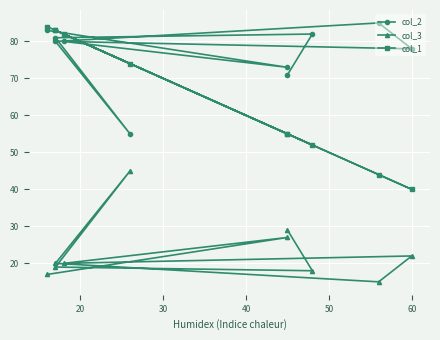

Reading left to right, what are all the values shown in this chart?

col_2: 71	82	81	55	80	85	78	80	73	83
col_3: 29	18	19	45	20	15	22	20	27	17
col_1: 55	52	83	74	83	44	40	82	55	84